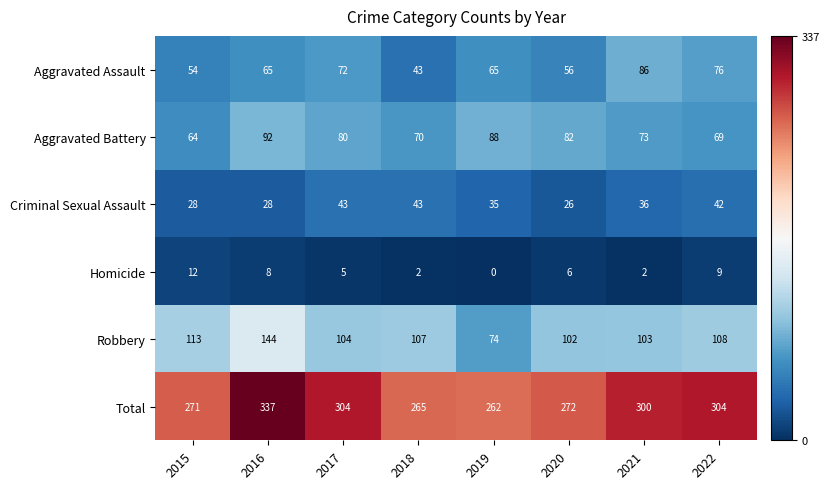

Count the number of data series in this chart.

6